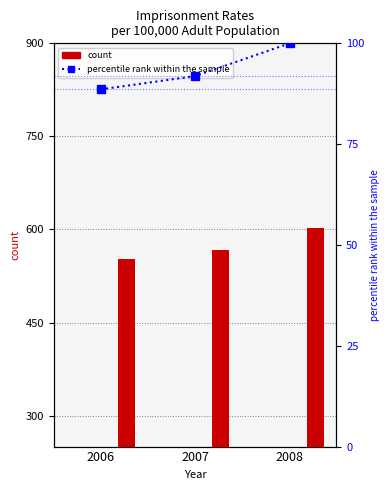

What is the value of the percentile rank within the sample bar at the 2nd from the left?

91.9